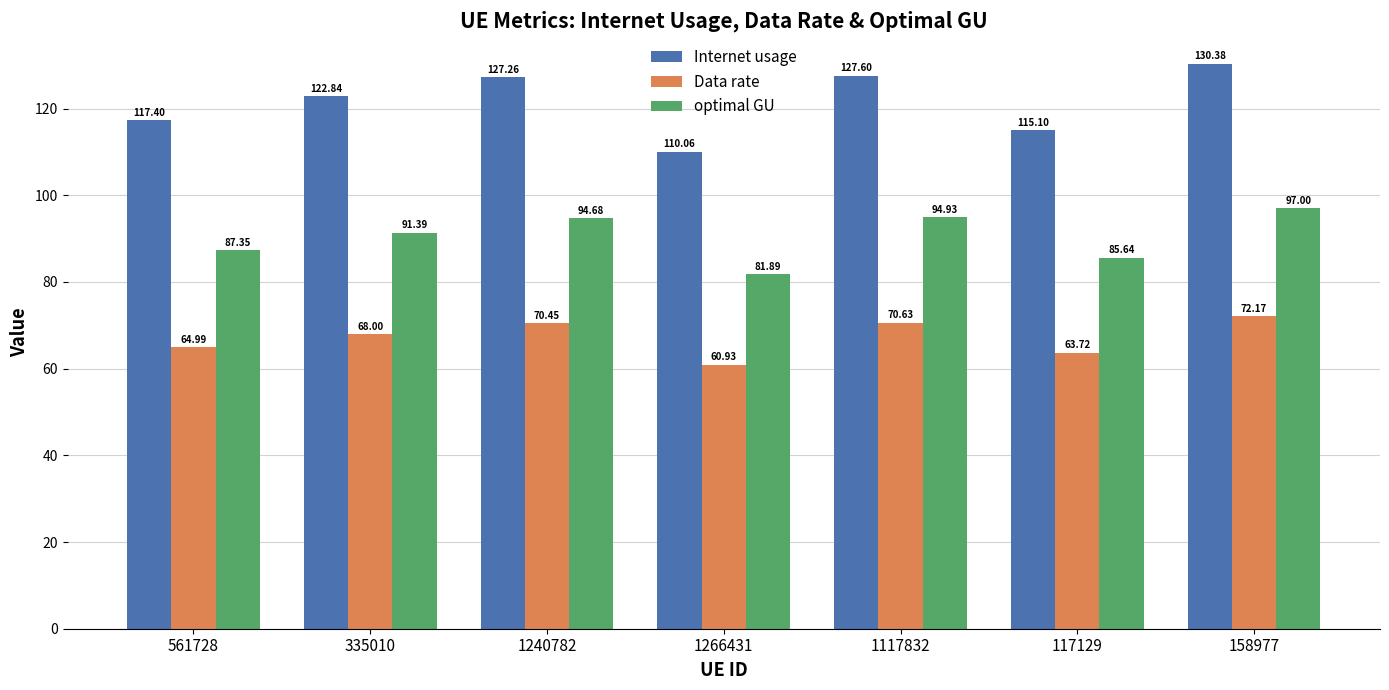

What is the label of the 1st bar from the left?

561728